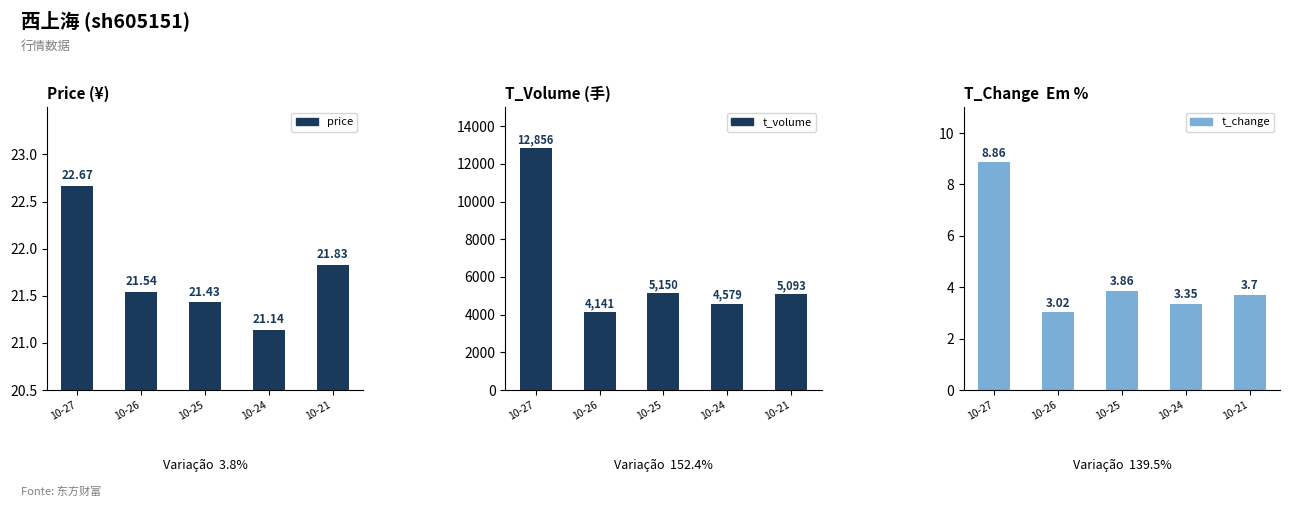

Which has a higher value, 10-27 or 10-24?

10-27